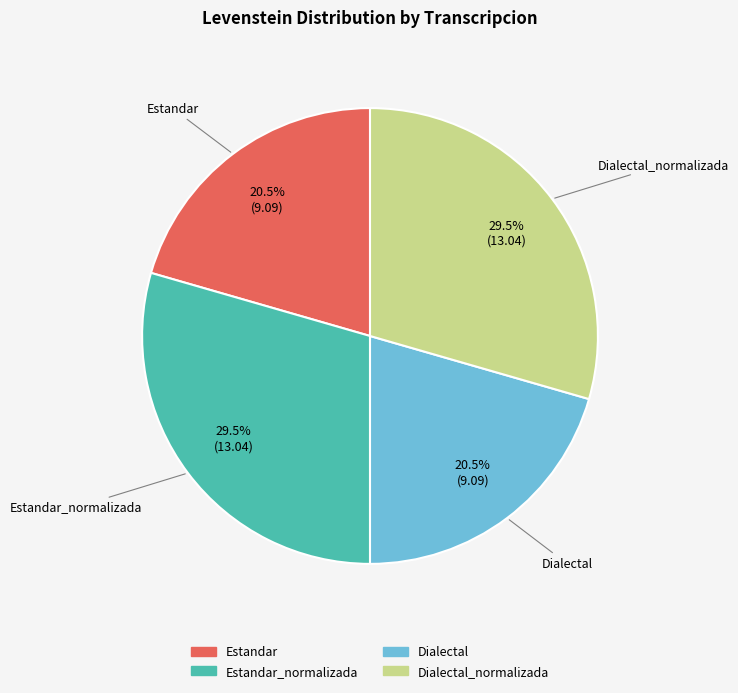

Does any single category account for the majority?

No